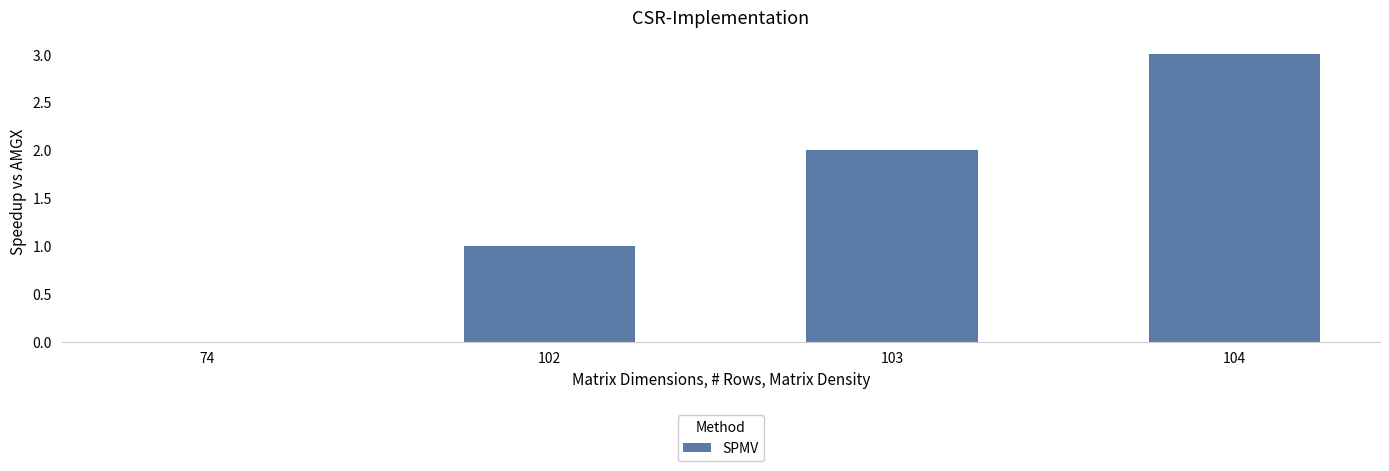

Which has a higher value, 104 or 103?

104